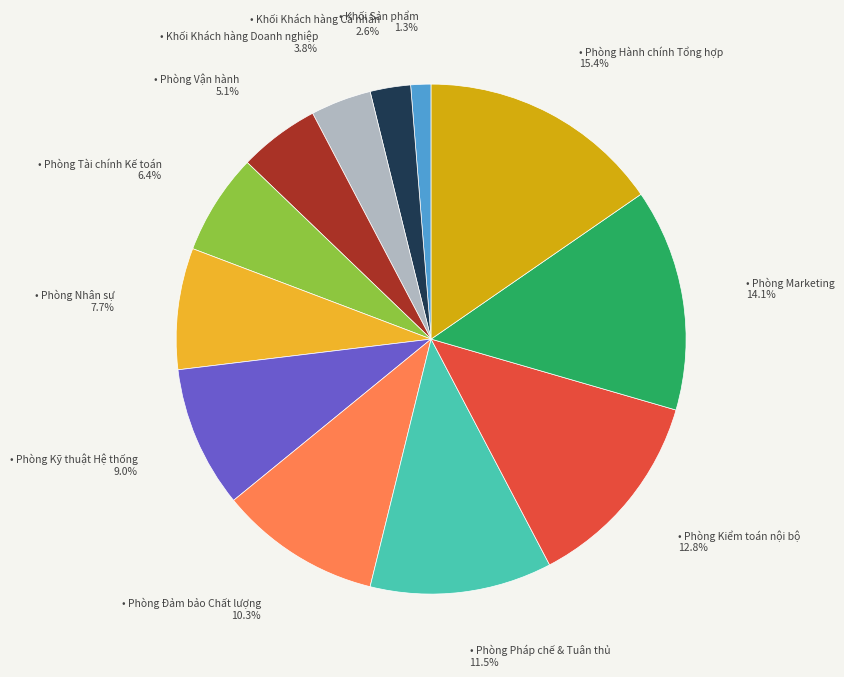

Is there any slice that represents more than half of the pie?

No